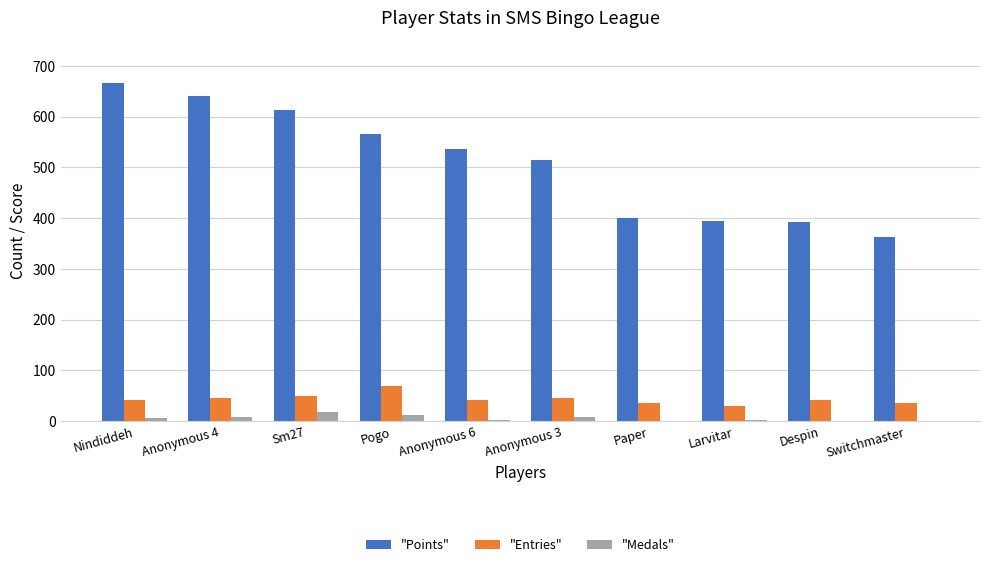

True or false: "Points" has a value of 401 at Paper.

True